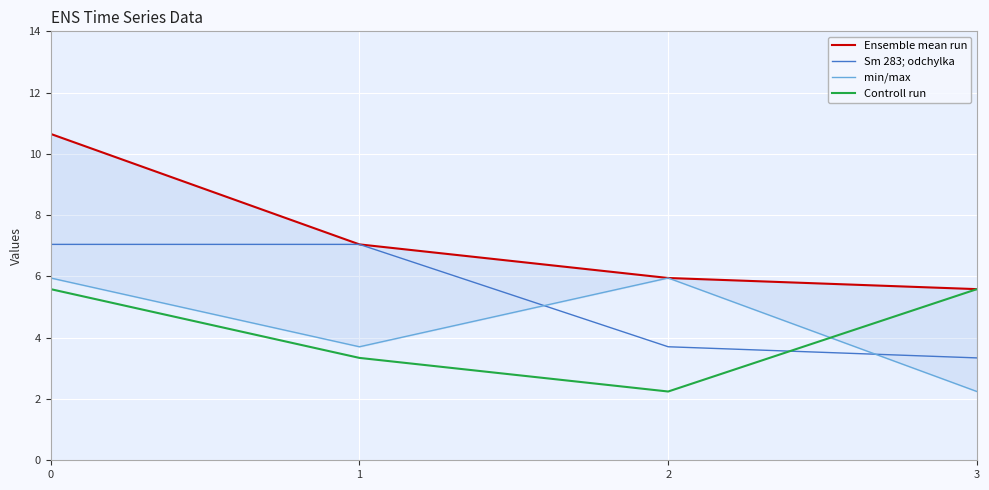

Which label corresponds to the smallest value in the chart?

3